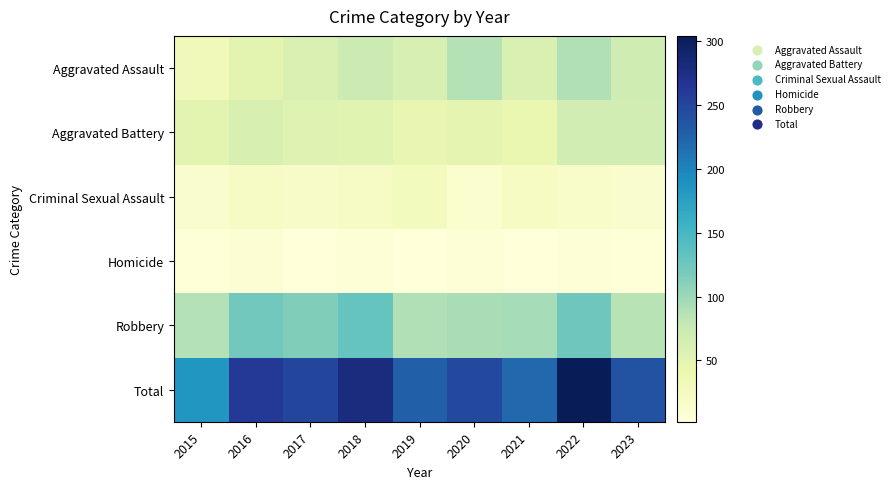

Which series has the largest total across all categories?

Total